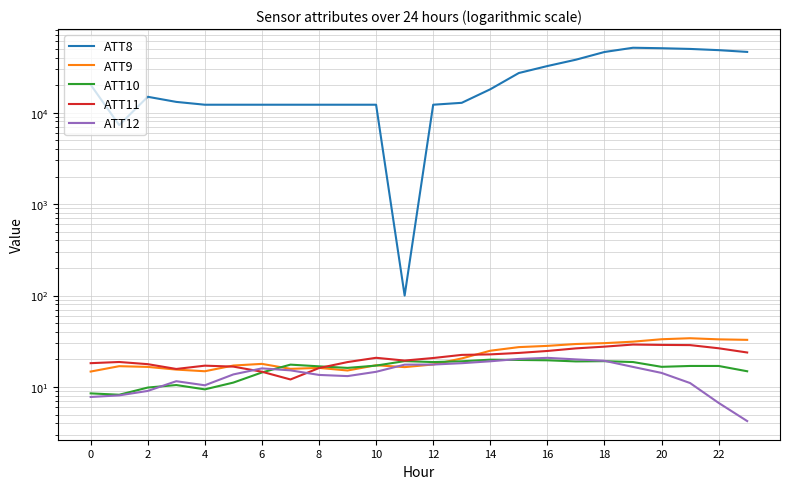

What is the approximate value of ATT9 at 12?

17.6